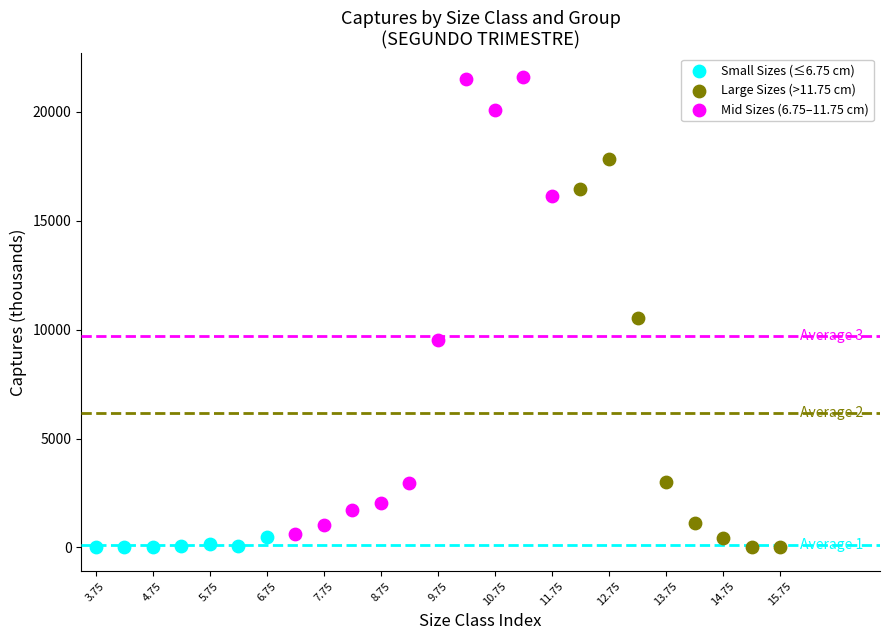

Which series has the largest Y range (max minus min)?

Mid Sizes (6.75–11.75 cm)